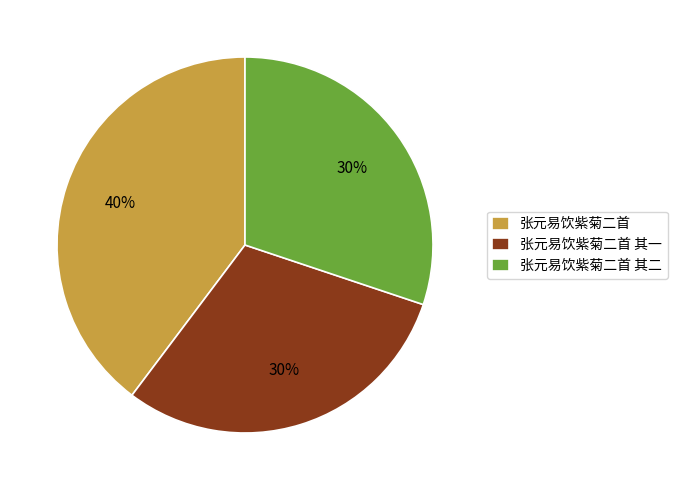

What is the largest slice in the pie chart?

张元易饮紫菊二首